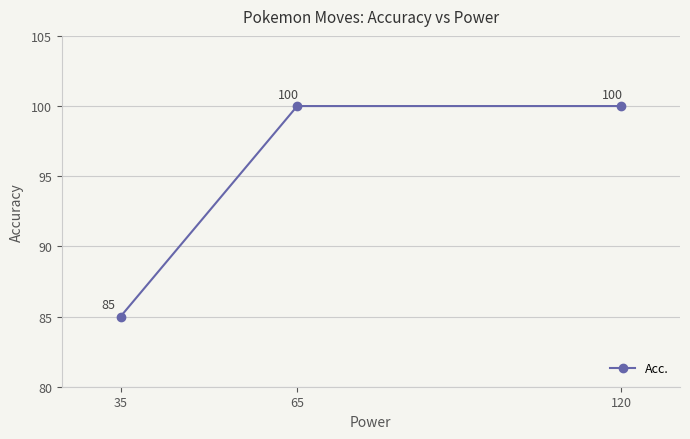

How many data points does each series have?

3